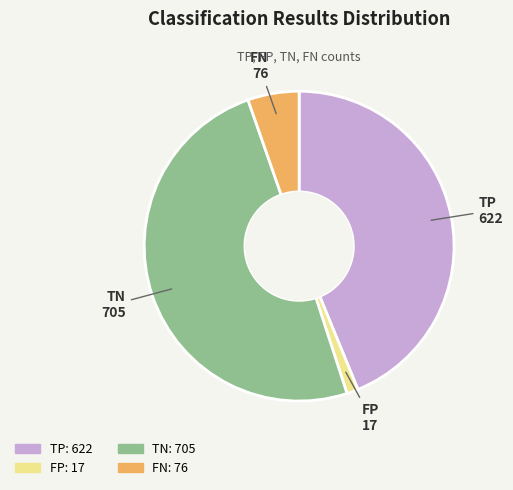

Does FP account for over 50% of the chart?

No